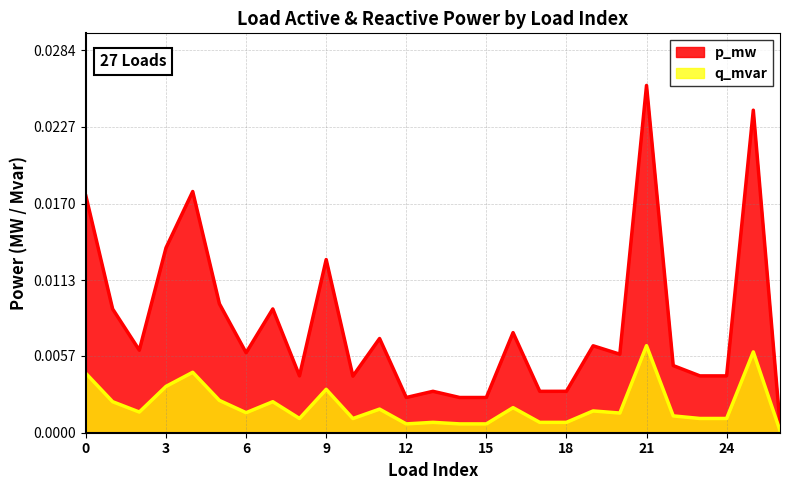

In q_mvar, how many points are higher than both neighbors (excluding endpoints)?

9